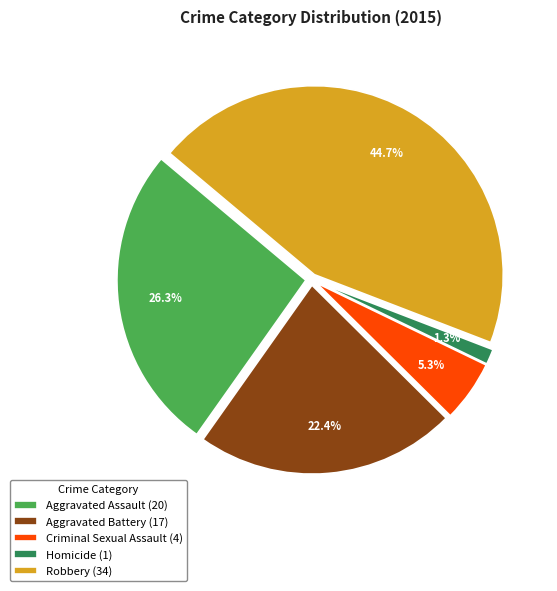

What is the smallest slice in the pie chart?

Homicide